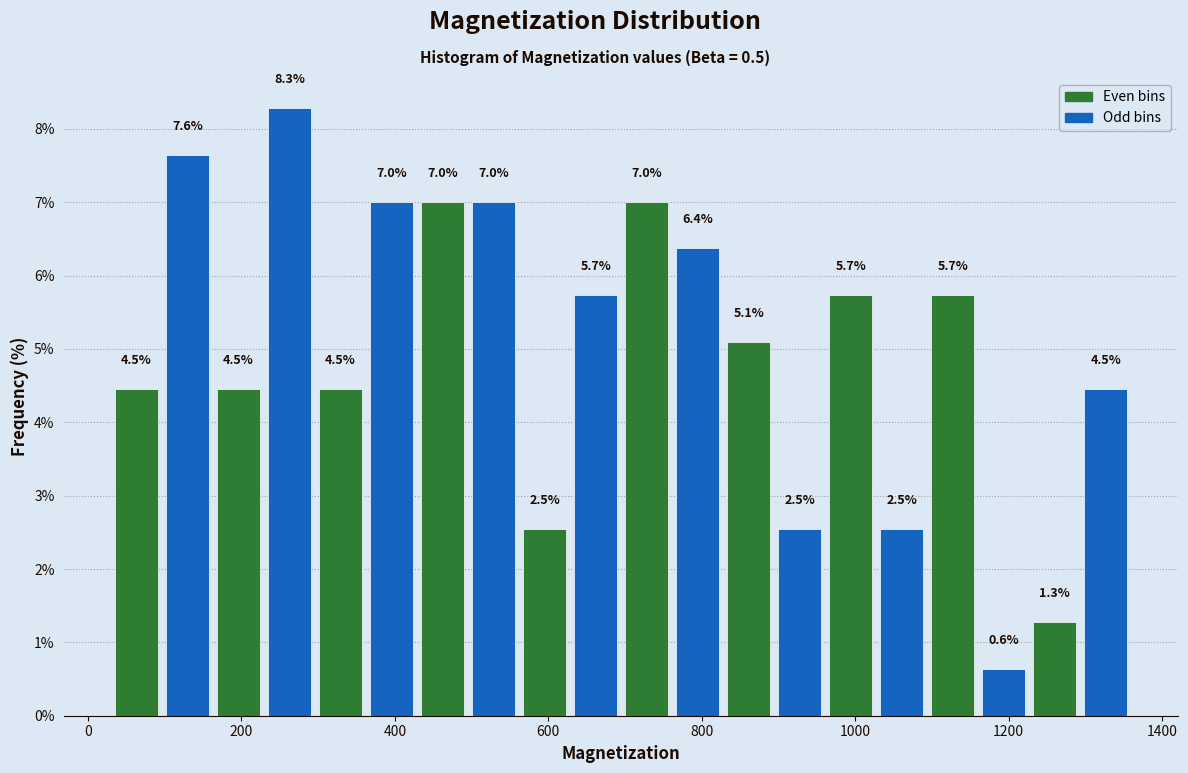

Read against the x-axis, roughly where is the centre of the tallest bar?

260